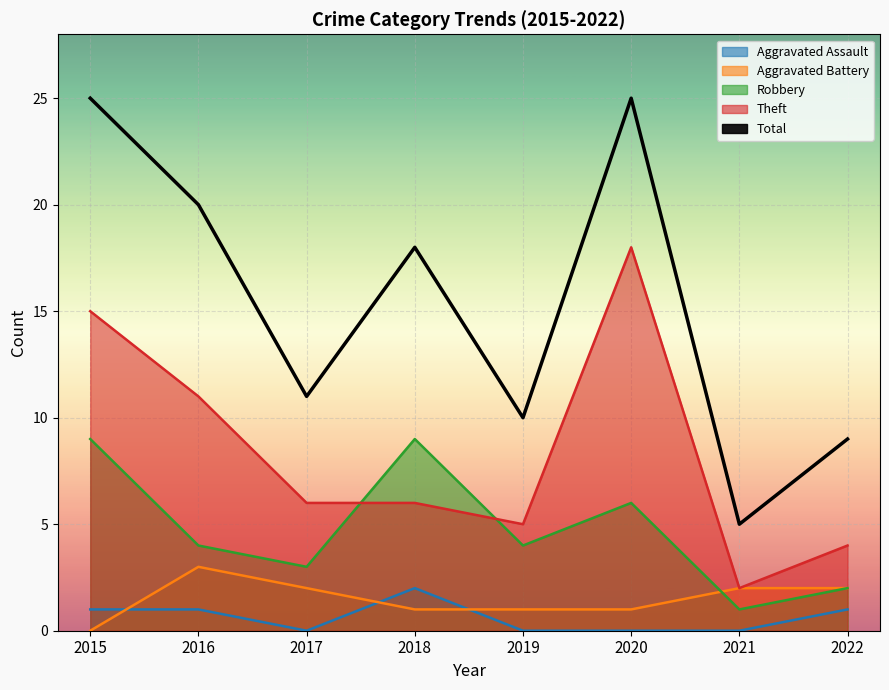

Rank the categories by Aggravated Assault value from highest to lowest.

2018, 2015, 2016, 2022, 2017, 2019, 2020, 2021